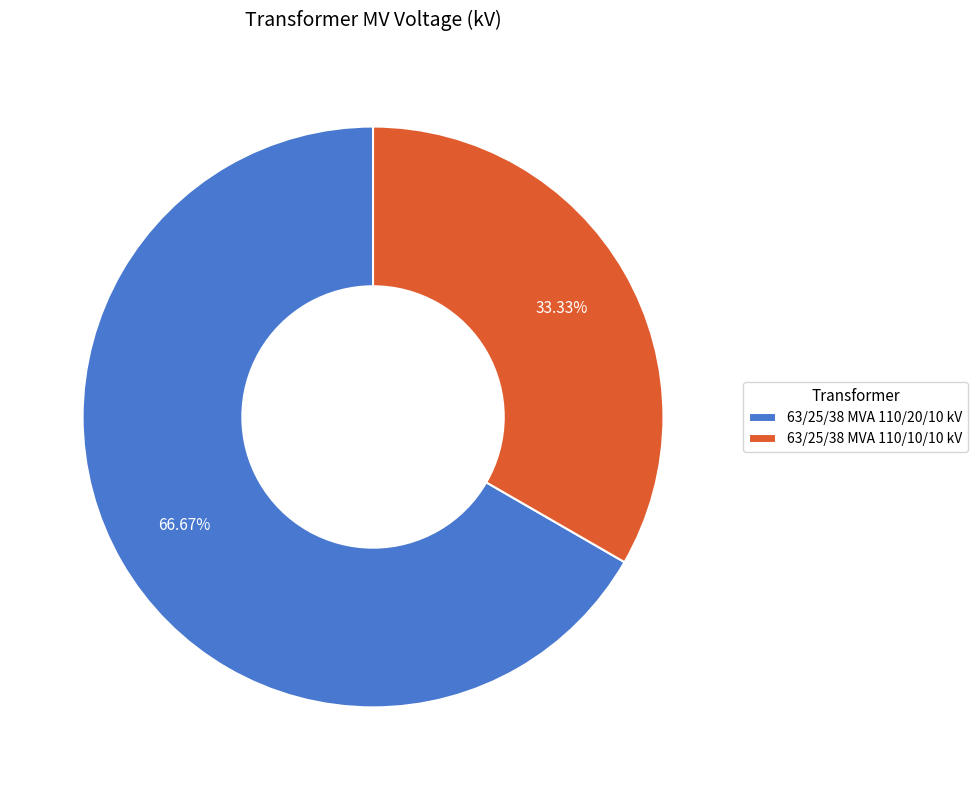

Which has a higher value, 63/25/38 MVA 110/10/10 kV or 63/25/38 MVA 110/20/10 kV?

63/25/38 MVA 110/20/10 kV